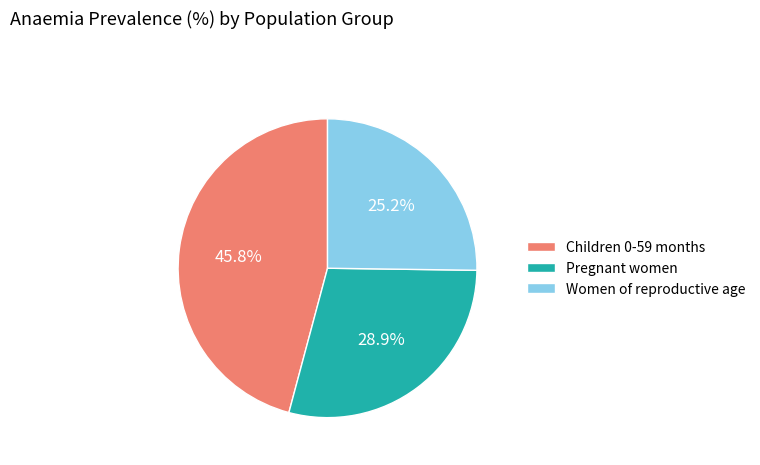

Between Women of reproductive age and Children 0-59 months, which is larger?

Children 0-59 months